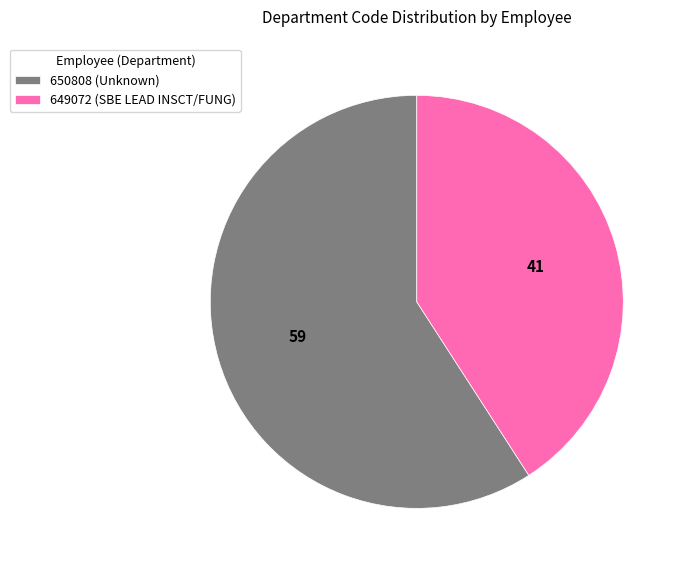

Do 649072 (SBE LEAD INSCT/FUNG) and 650808 (Unknown) together represent more than half of the pie?

Yes